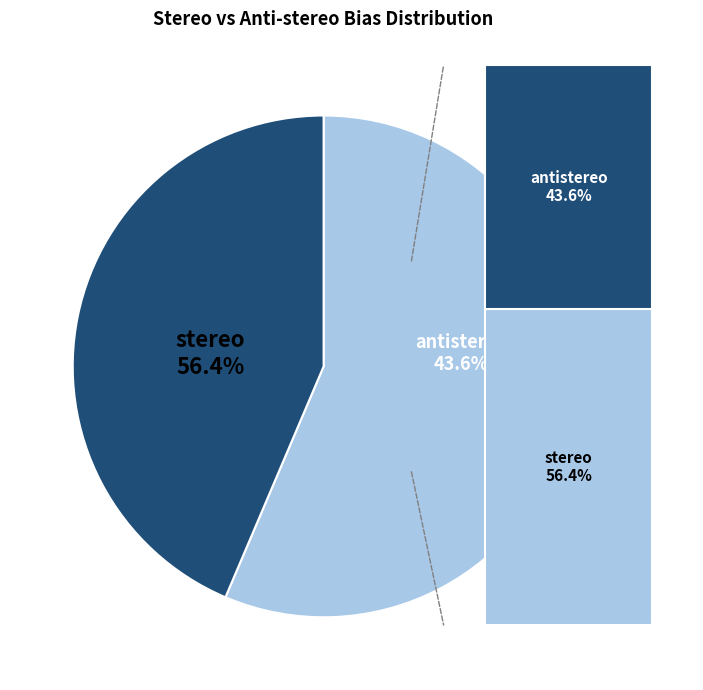

What percentage is the stereo slice, to the nearest percent?

56%